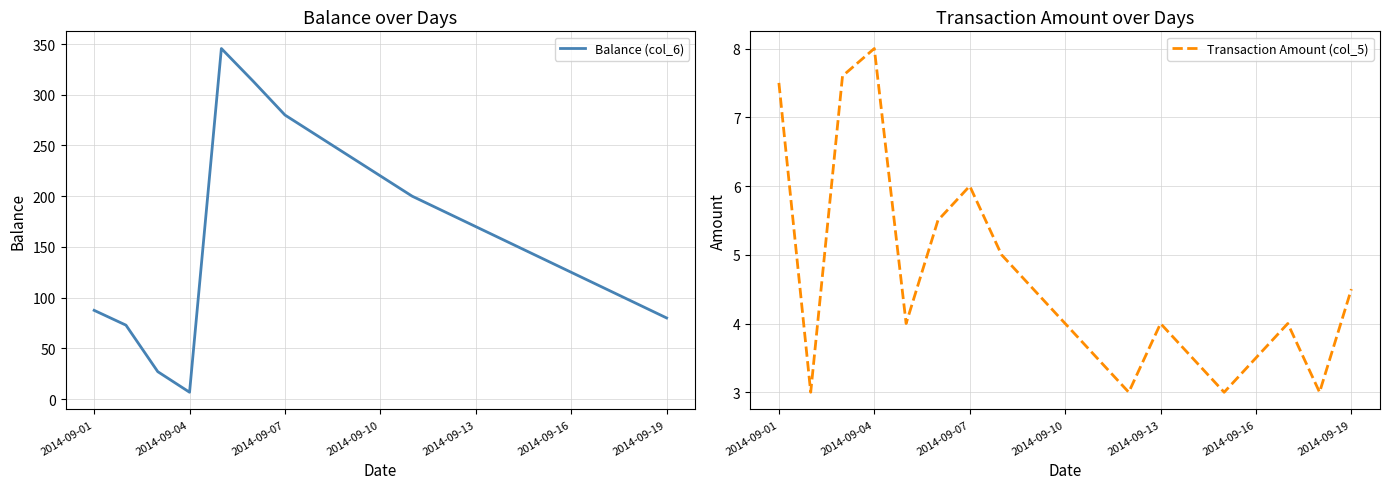

Is this an area chart (filled region under the line)?

No